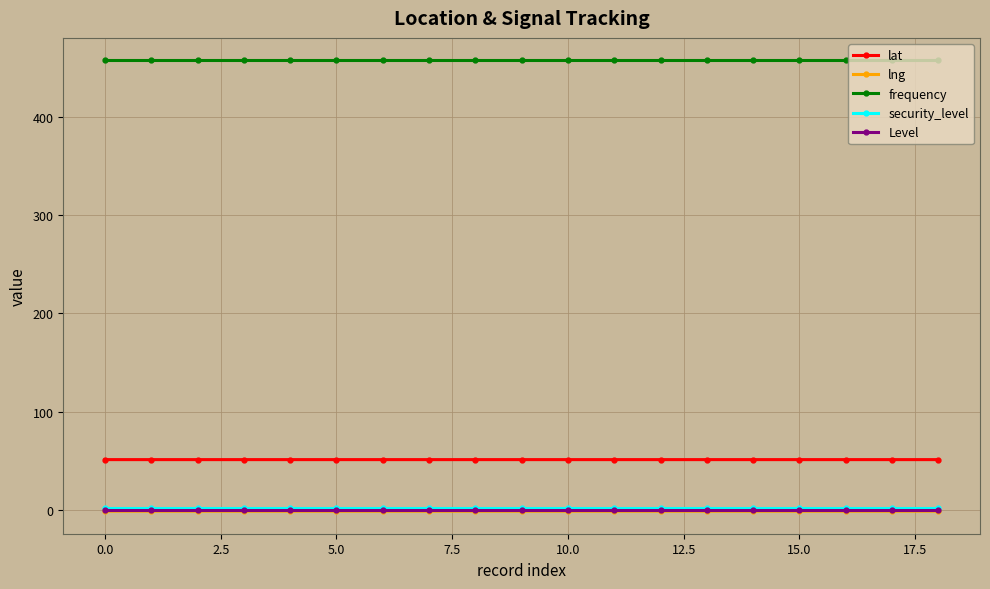

Does the chart have visible grid lines?

Yes